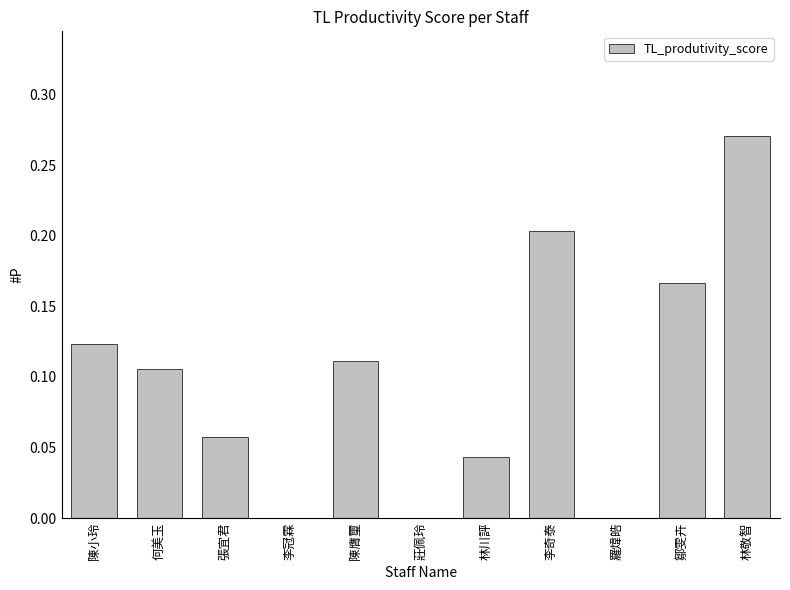

Which category has the highest value across all series?

林敬智